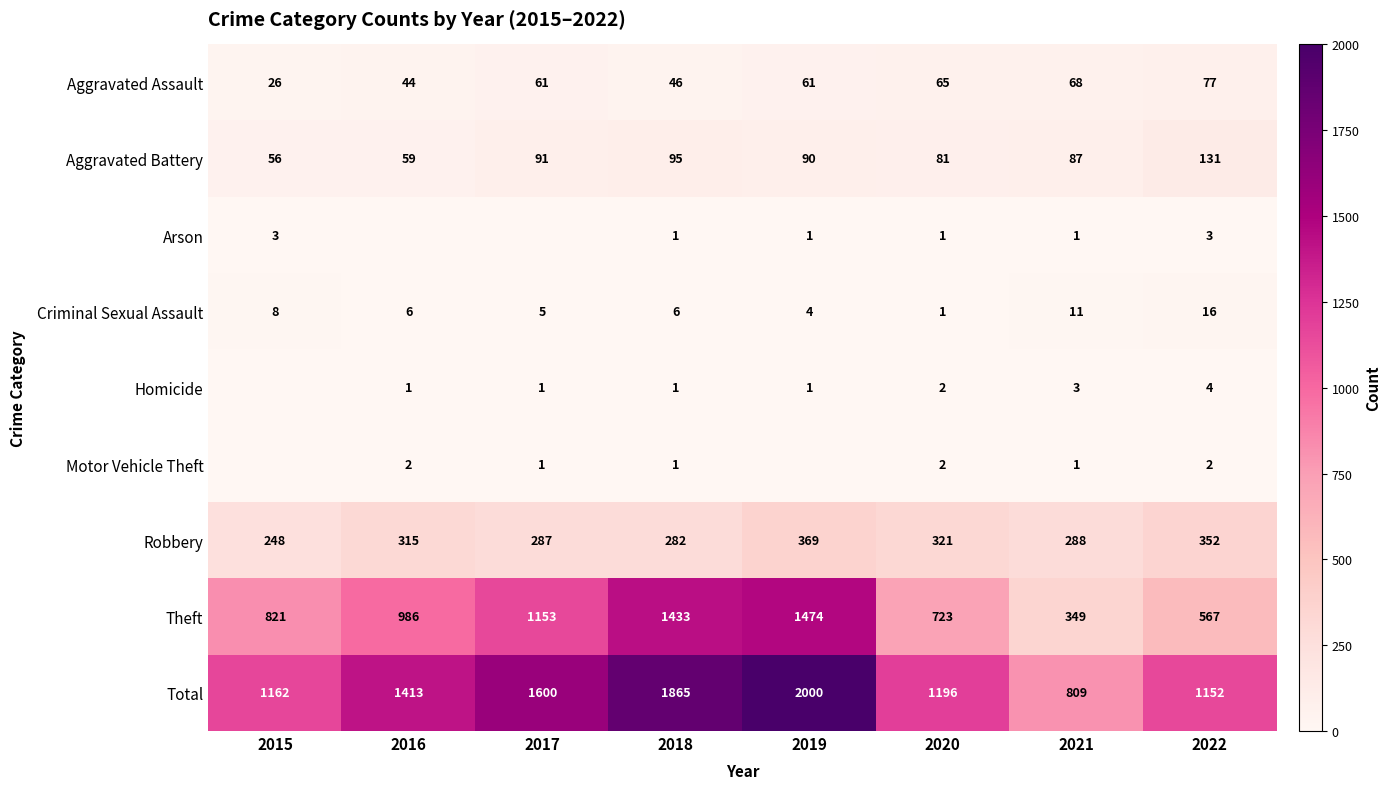

What is the minimum value for Robbery?

248